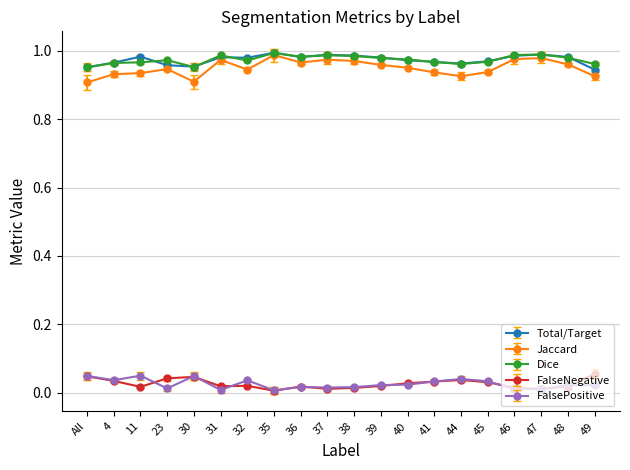

What are all the series names shown in the legend?

Total/Target, Jaccard, Dice, FalseNegative, FalsePositive